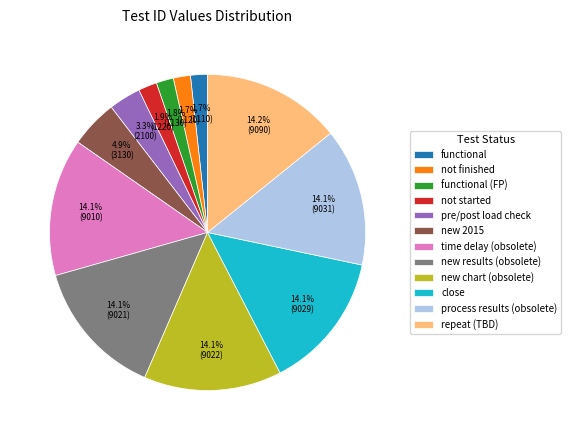

Between pre/post load check and new chart (obsolete), which is larger?

new chart (obsolete)